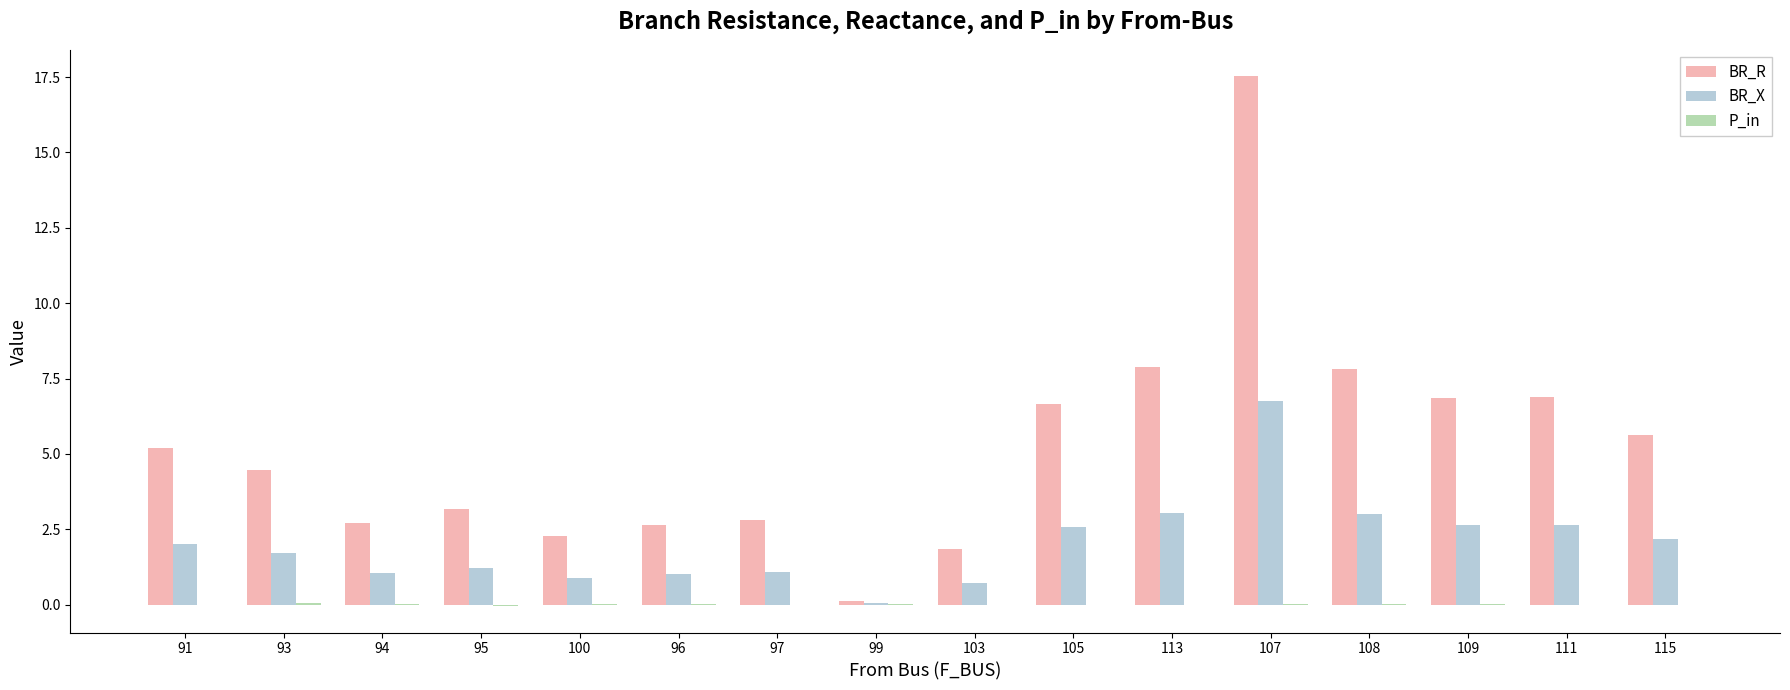

At which label does BR_R first exceed 5?

91